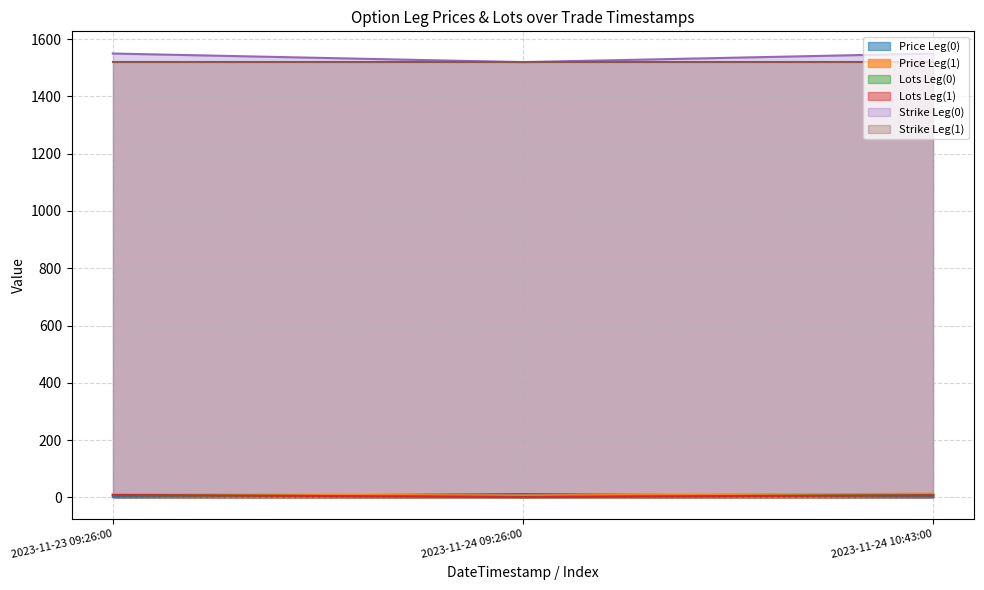

Between 2023-11-24 09:26:00 and 2023-11-24 10:43:00, which is larger?

2023-11-24 09:26:00